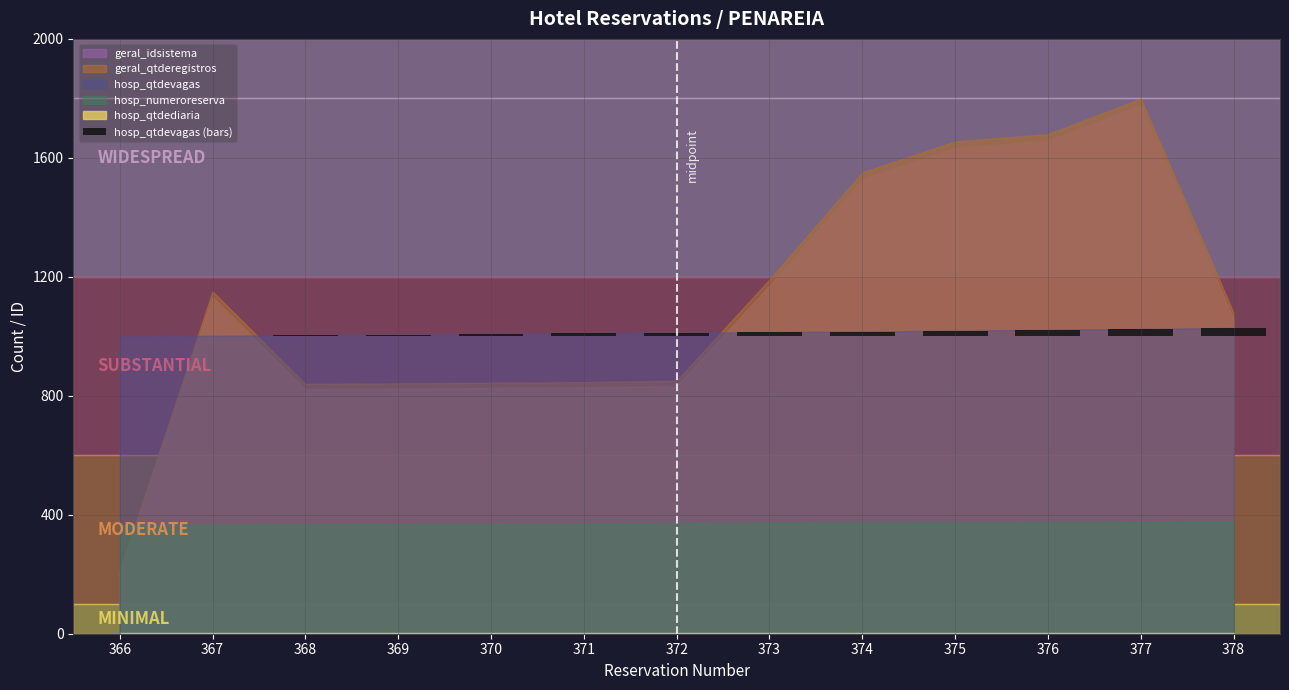

The chart shows a value of 18 at 372. True or false?

False